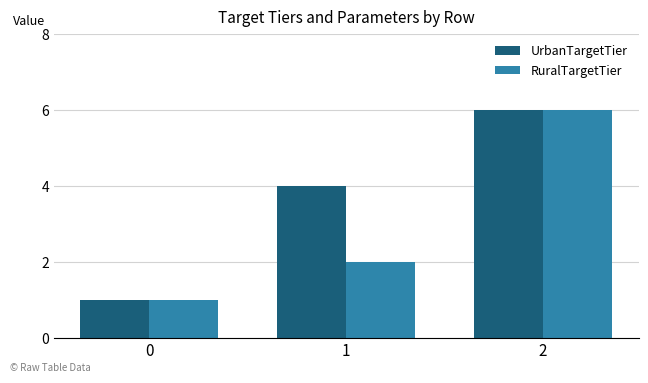

What is the maximum value for RuralTargetTier?

6